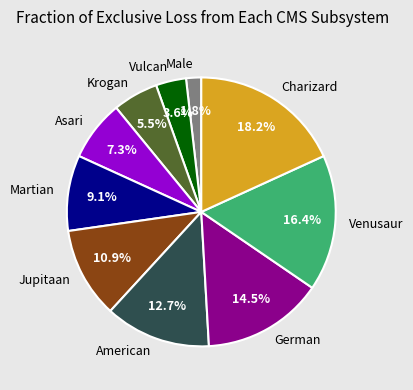

Does any single category account for the majority?

No